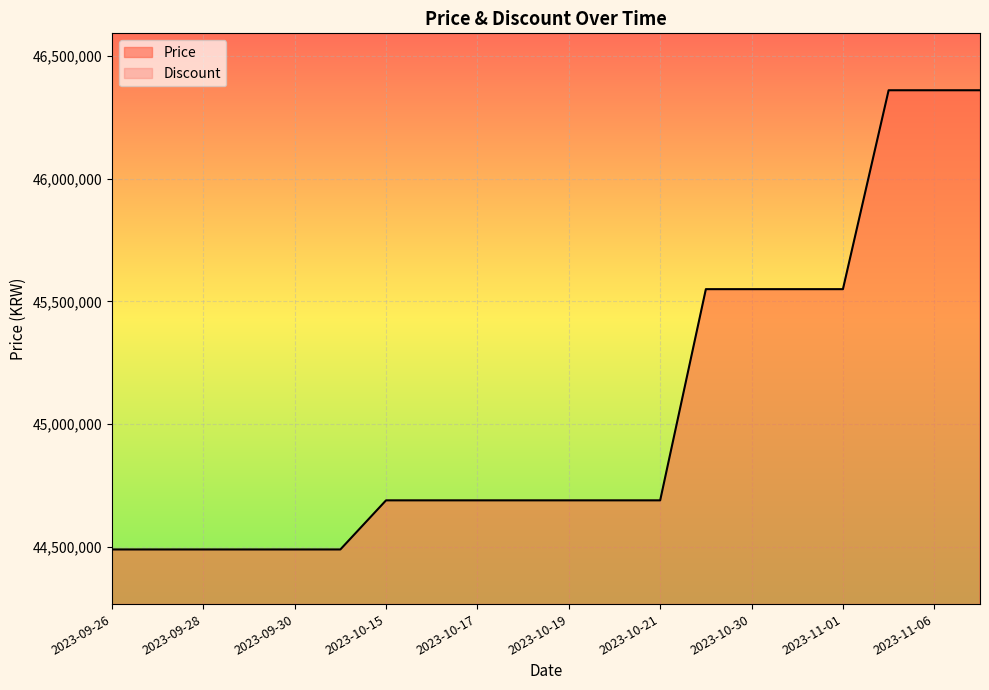

At which label is the value closest to 45425000?

2023-10-29